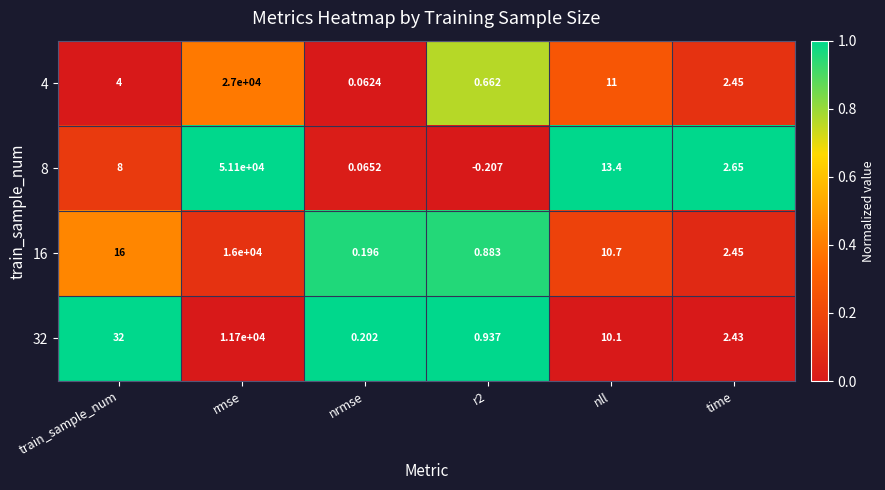

Is the value of 8 at nrmse greater than the value of 16 at rmse?

No